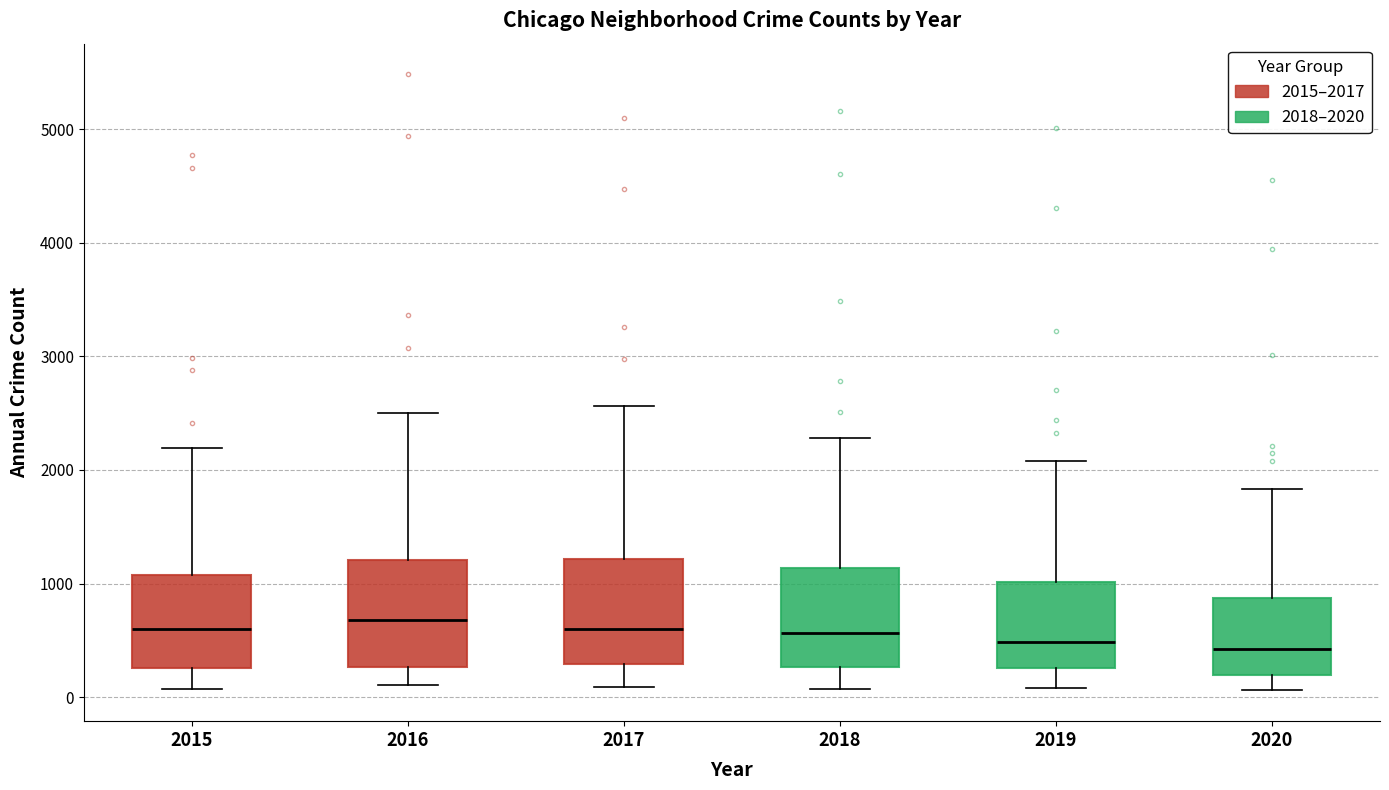

Reading left to right, read every box against the y-axis: the position of its median line, the range the box covers, and the ends of its whiskers. The values are not printed on the chart, so give them approximately, as read against the axis.

2015: median 600, box 300 to 1100, whiskers 100 to 2200
2016: median 700, box 300 to 1200, whiskers 100 to 2500
2017: median 600, box 300 to 1200, whiskers 100 to 2600
2018: median 600, box 300 to 1100, whiskers 100 to 2300
2019: median 500, box 300 to 1000, whiskers 100 to 2100
2020: median 400, box 200 to 900, whiskers 100 to 1800